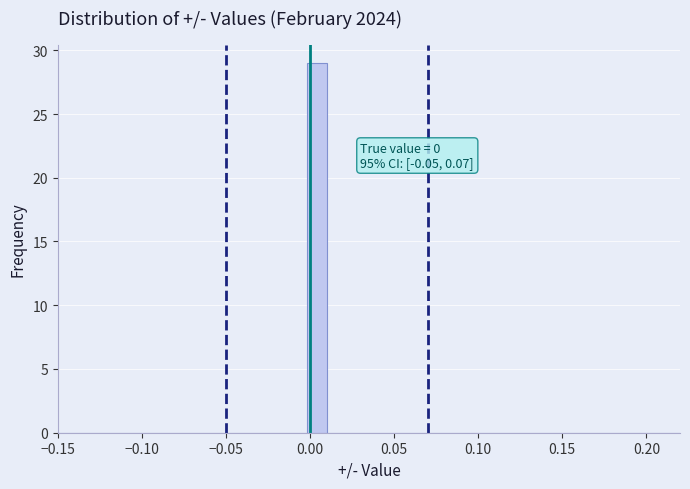

Read against the x-axis, roughly where is the centre of the tallest bar?

0.005